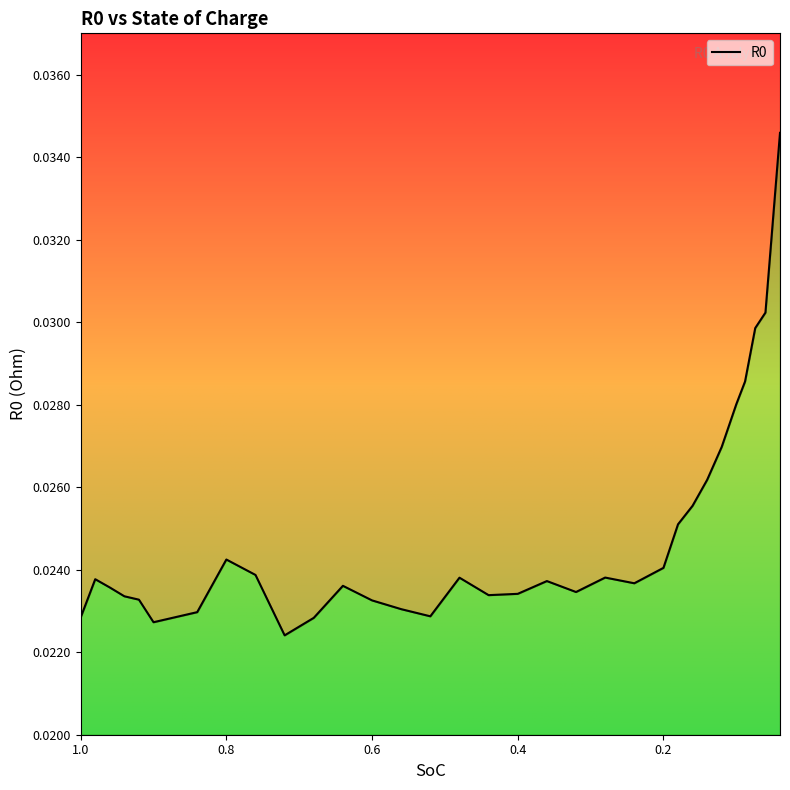

List the labels in order of value, smallest first.

0.72, 0.9, 0.68, 1.0, 0.52, 0.84, 0.56, 0.6, 0.92, 0.94, 0.44, 0.4, 0.32, 0.96, 0.64, 0.24, 0.36, 0.98, 0.48, 0.28, 0.76, 0.2, 0.8, 0.18, 0.16, 0.14, 0.12, 0.1, 0.088, 0.074, 0.06, 0.04